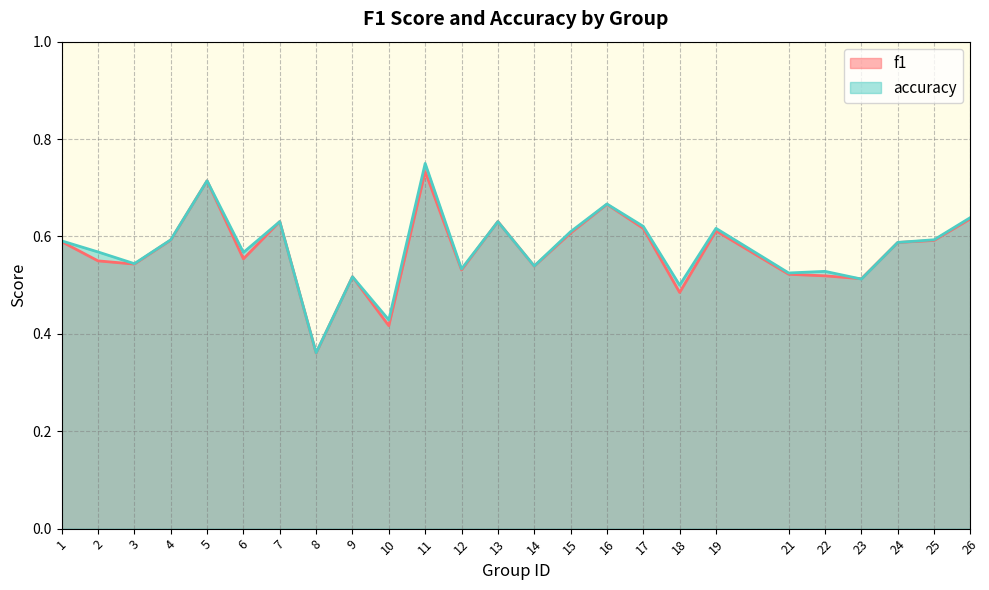

Between 11 and 25, which series saw the biggest shift?

accuracy